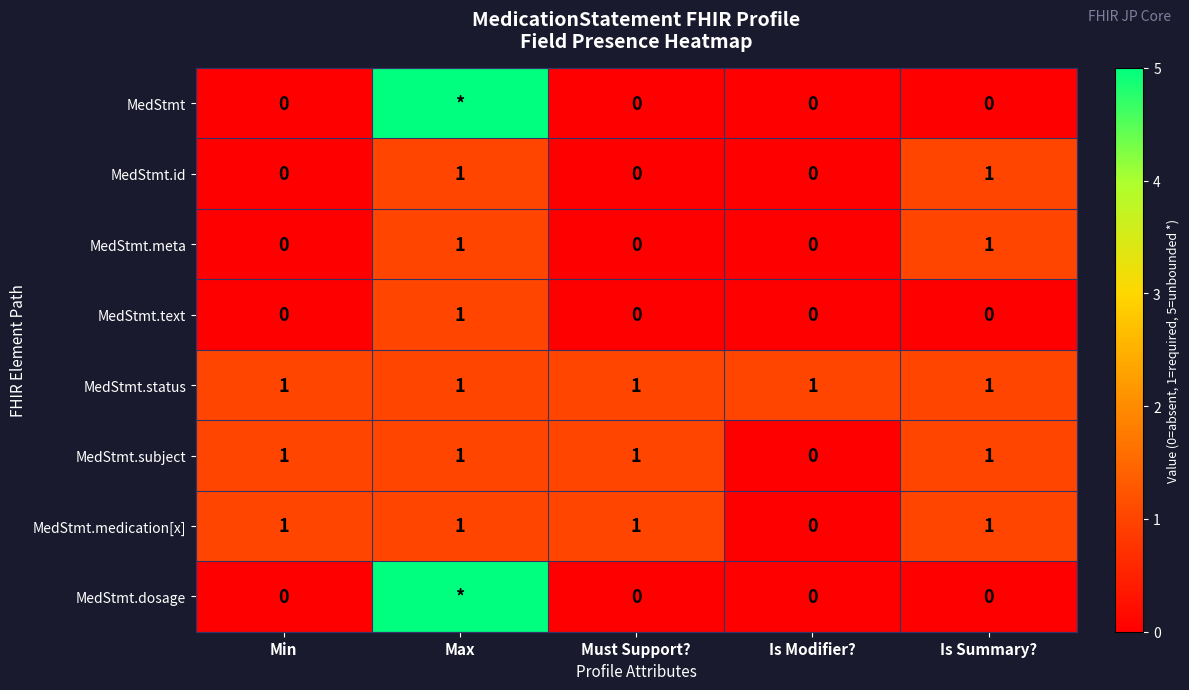

Count the MedStmt.text values in the range 0 to 1.

5